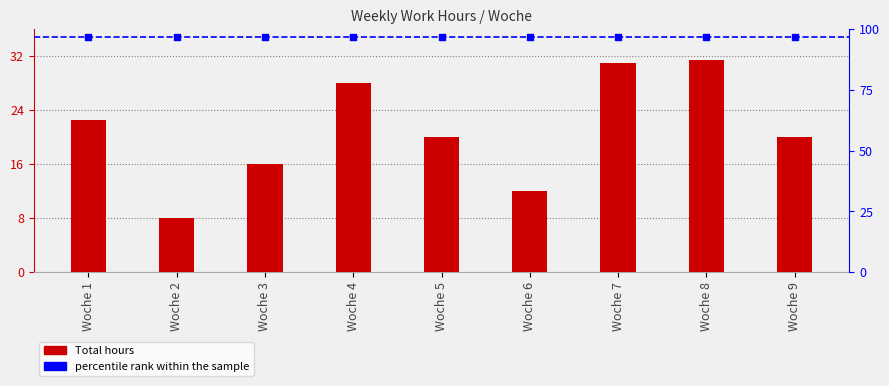

Which series reaches the maximum Y coordinate?

percentile rank within the sample